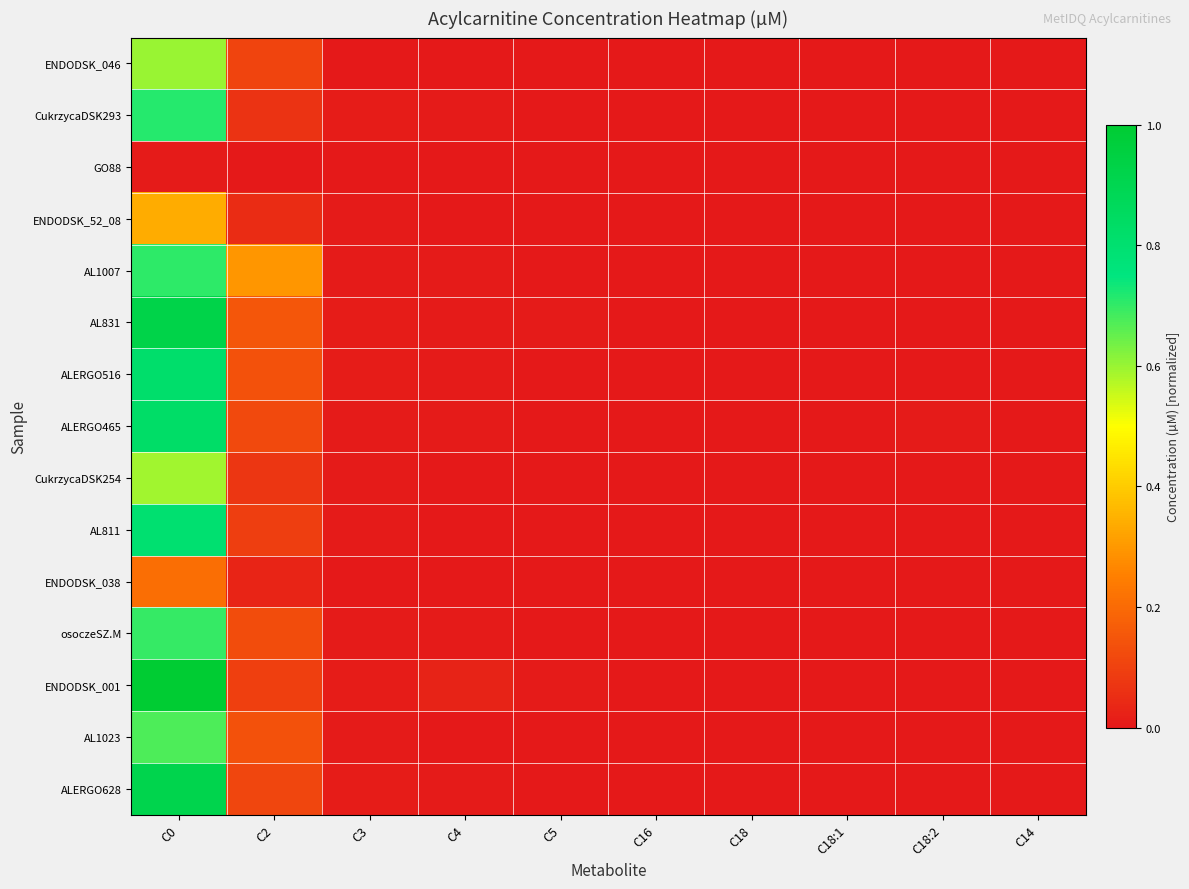

List the series in order of their peak value, highest first.

ENDODSK_001, AL831, ALERGO628, ALERGO465, ALERGO516, AL811, CukrzycaDSK293, AL1007, osoczeSZ.M, AL1023, ENDODSK_046, CukrzycaDSK254, ENDODSK_52_08, ENDODSK_038, GO88